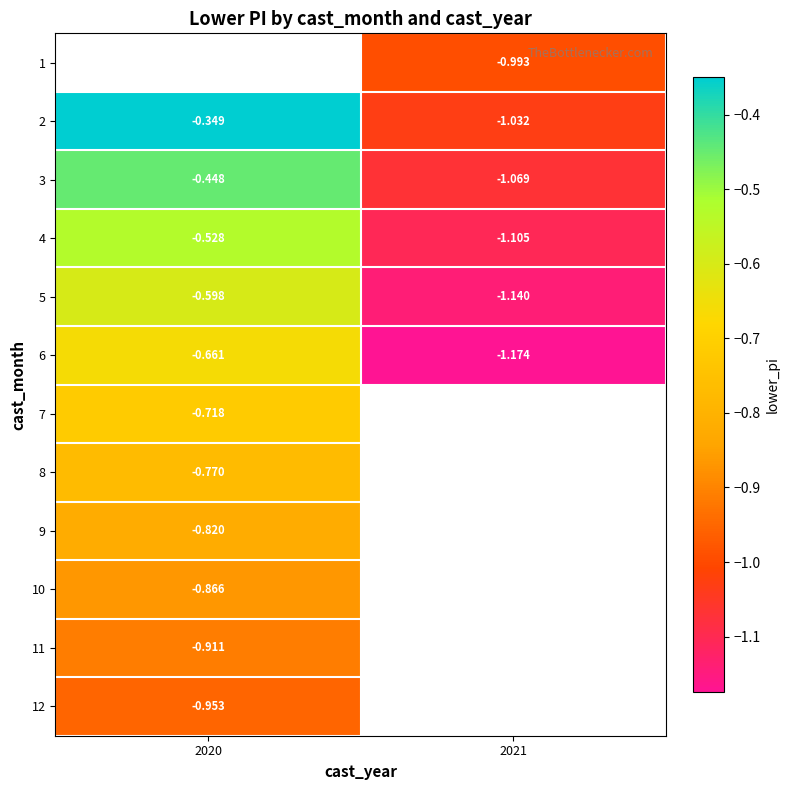

Between 2020 and 2021, which is larger?

2021